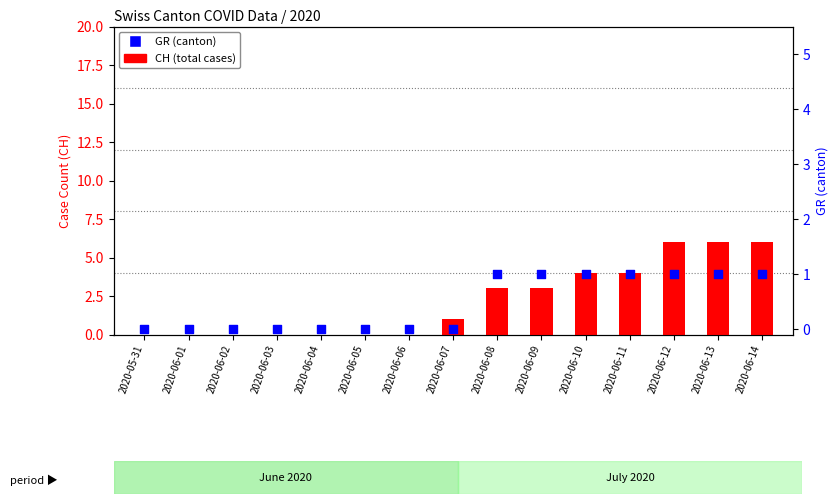

Which series has the largest Y range (max minus min)?

CH